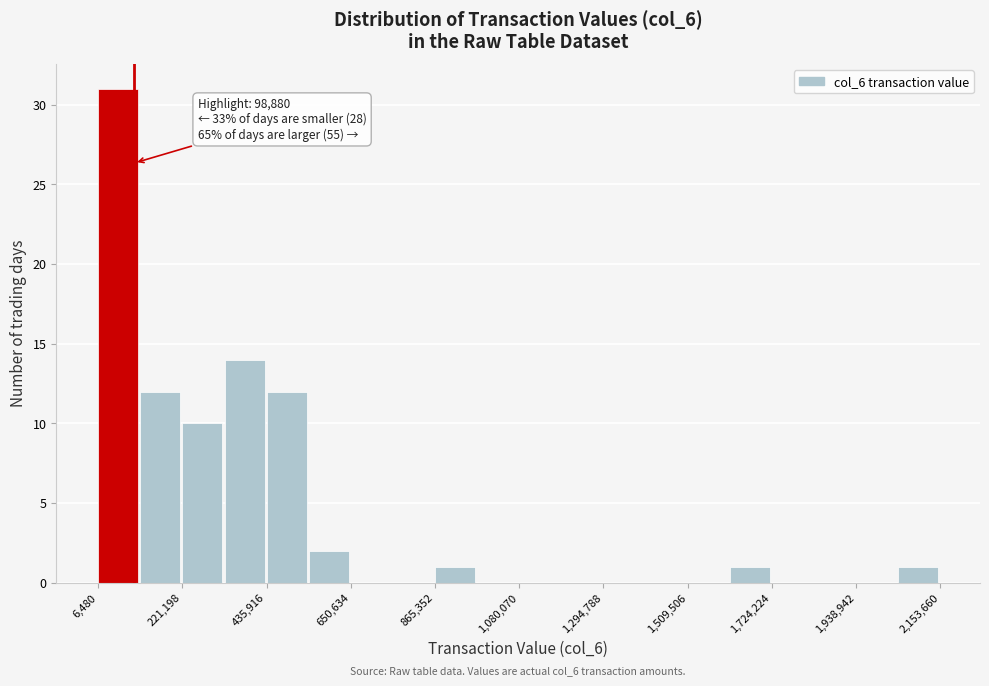

Around what value on the x-axis is the tallest bar? Give the approximate position of its centre, as read against the axis.

50000